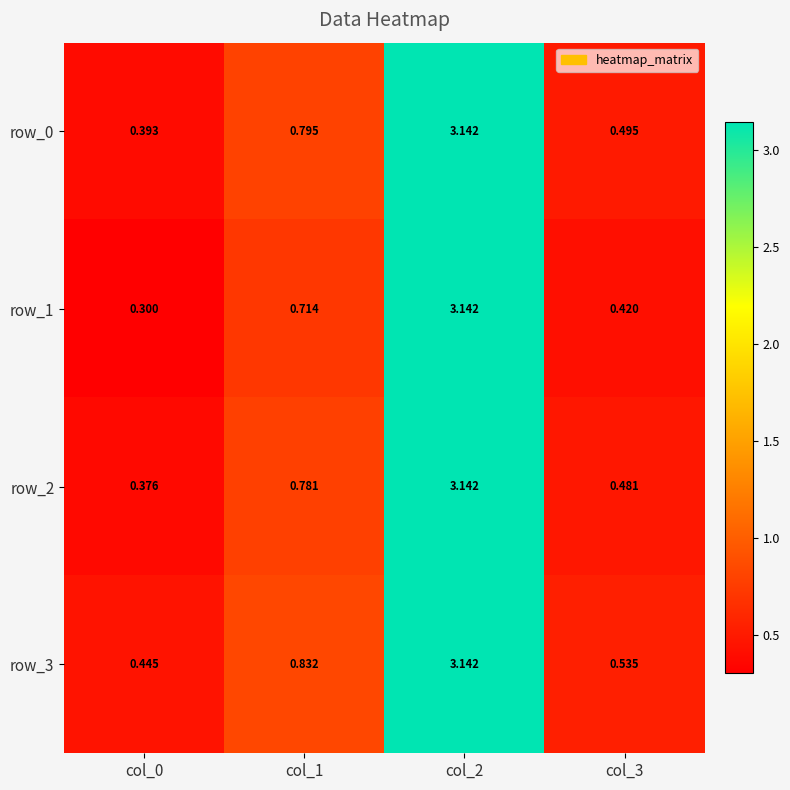

Reading left to right, extract all data points from this chart.

row_0: col_0=0.4	col_1=0.8	col_2=3.1	col_3=0.5
row_1: col_0=0.3	col_1=0.7	col_2=3.1	col_3=0.4
row_2: col_0=0.4	col_1=0.8	col_2=3.1	col_3=0.5
row_3: col_0=0.4	col_1=0.8	col_2=3.1	col_3=0.5